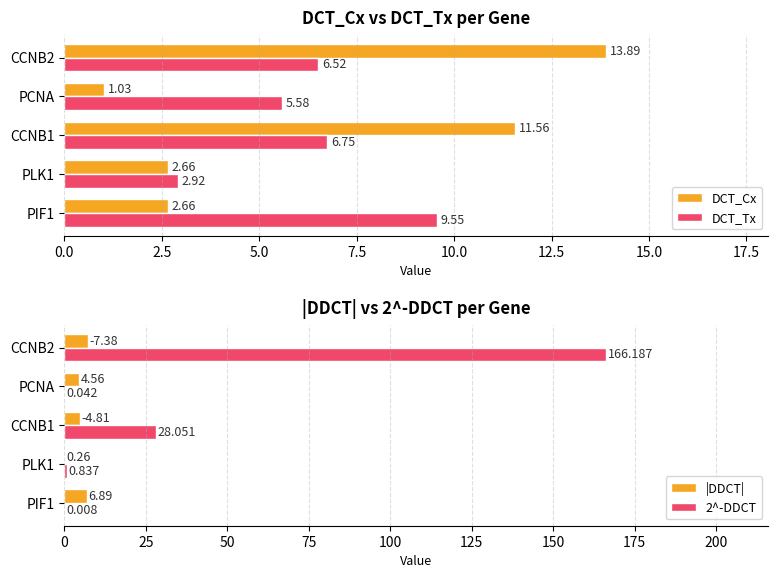

At which label is 2^-DDCT closest to 83?

CCNB1